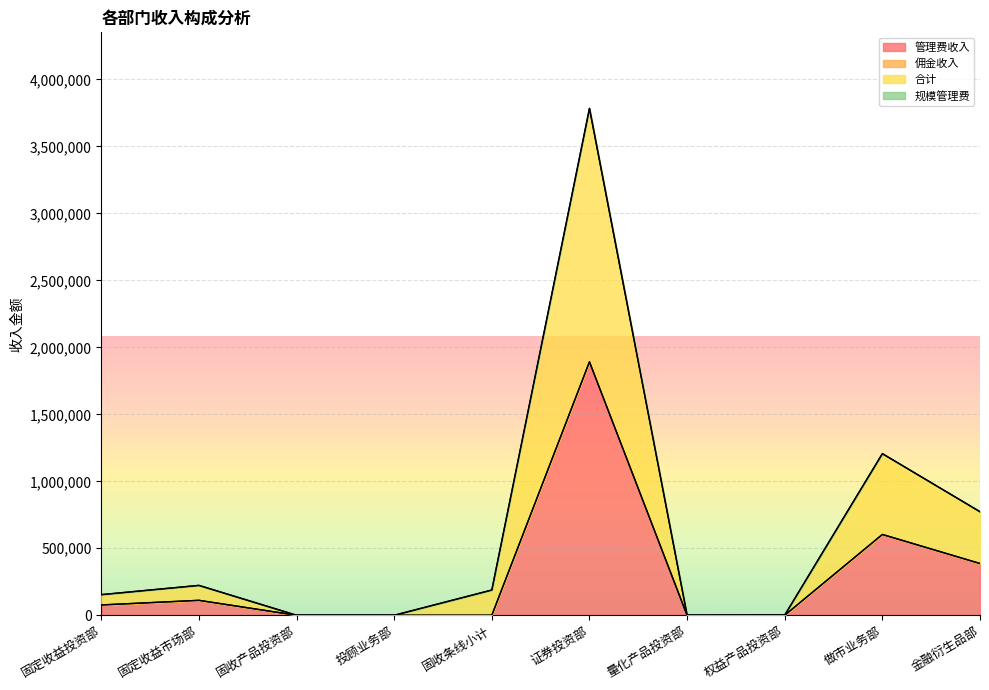

How many values in the 管理费收入 series are below 76977?

5